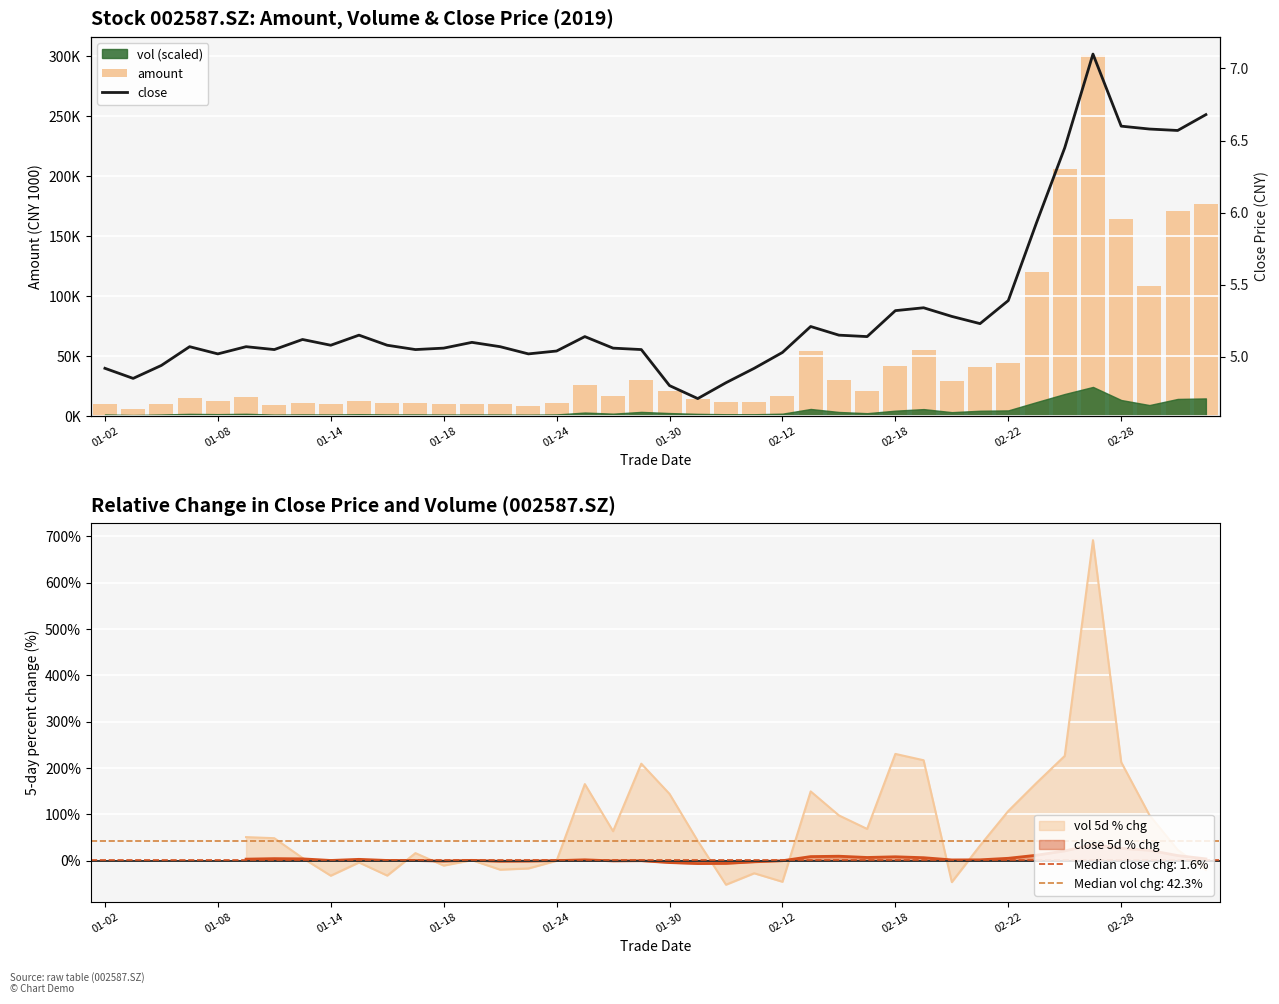

What is the total value across all series at 01-14?

9777.9